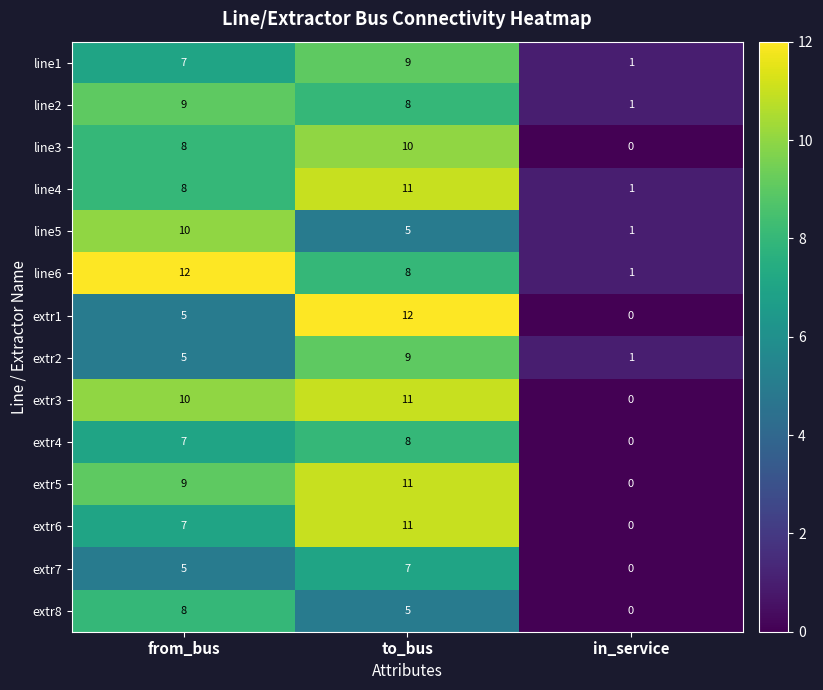

True or false: line4 has a value of 5 at to_bus.

False